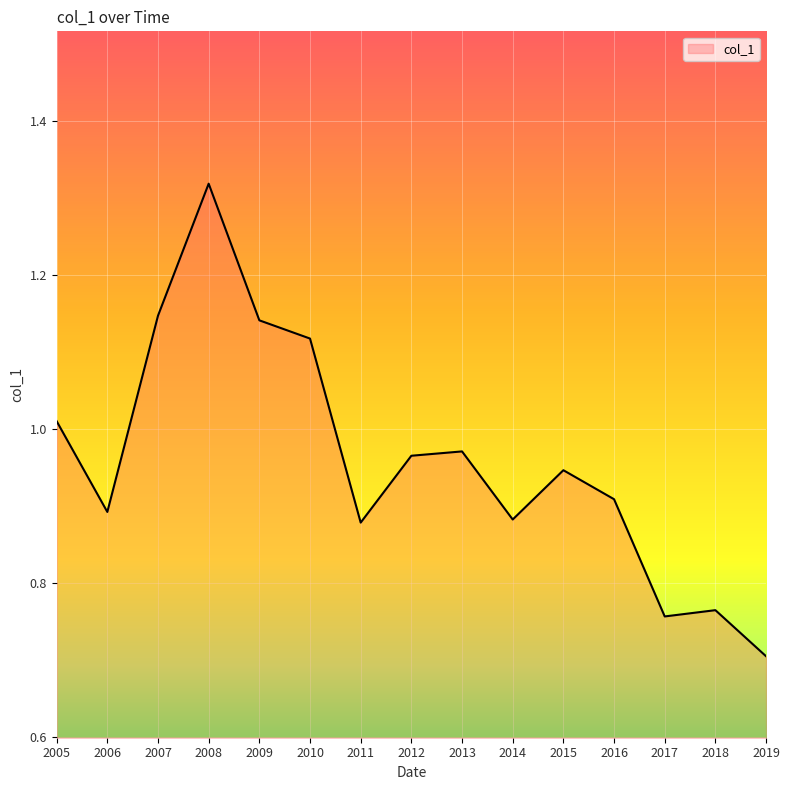

What is the smallest value displayed?

0.7